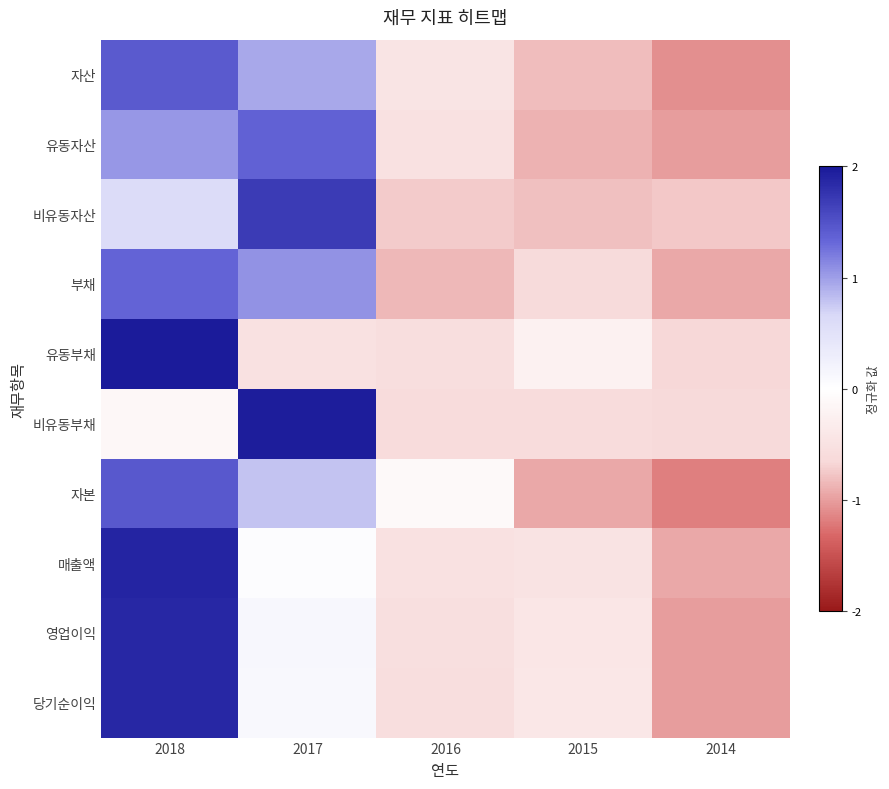

Which label corresponds to the smallest value in the chart?

2014